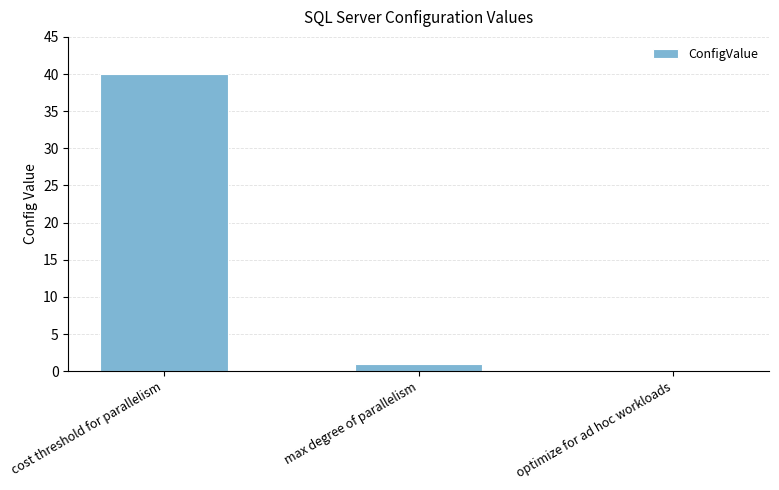

Is it true that the value at max degree of parallelism is 1?

True